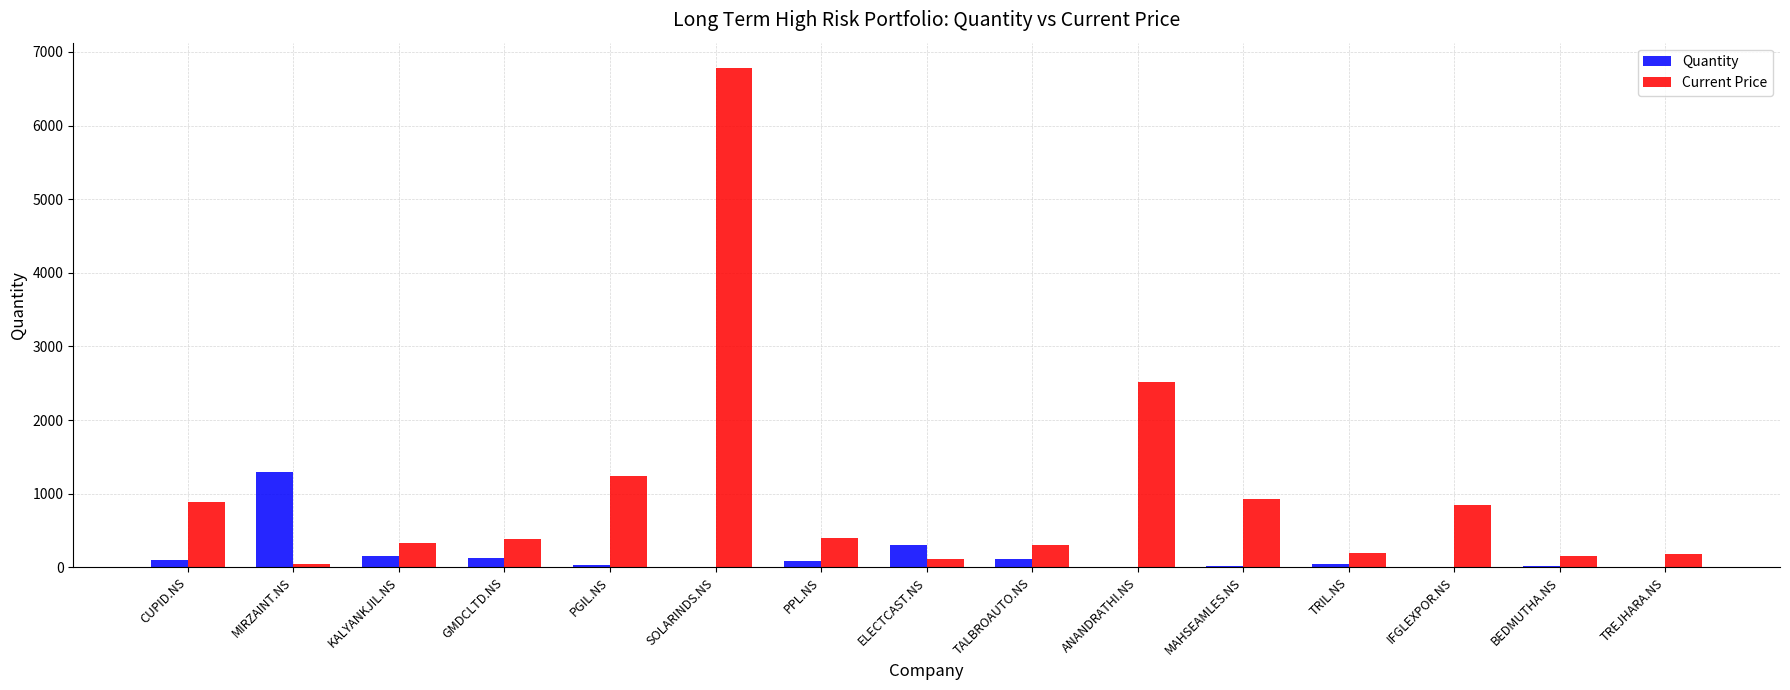

What is the sum of the Current Price values at TREJHARA.NS and ANANDRATHI.NS?

2690.8